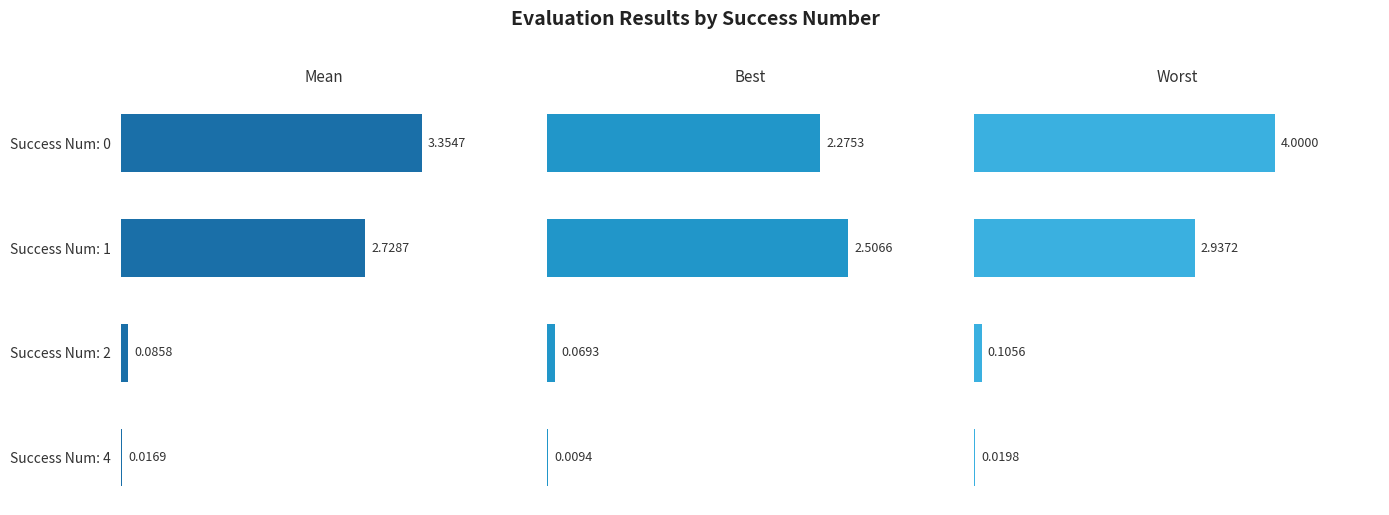

What is the average value of the Worst series?

1.8